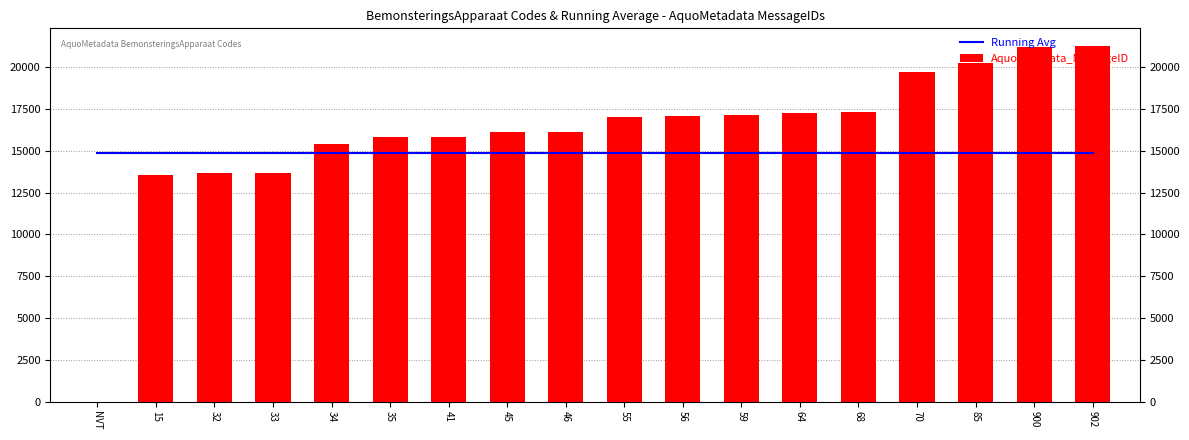

Which series changed the most between 33 and 41?

AquoMetadata_MessageID